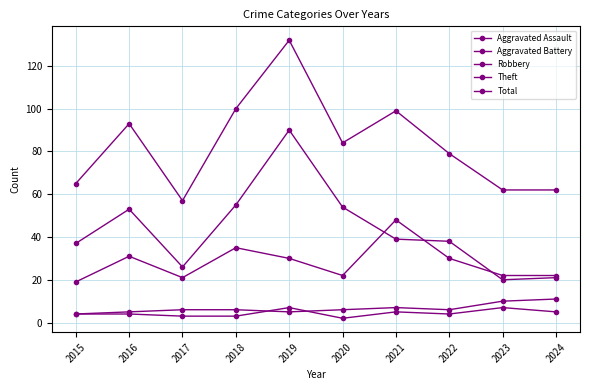

How many lines are shown in the chart?

5